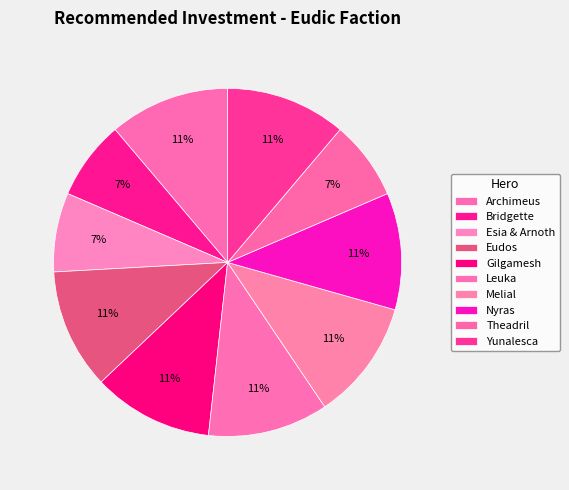

How many slices are in this pie chart?

10